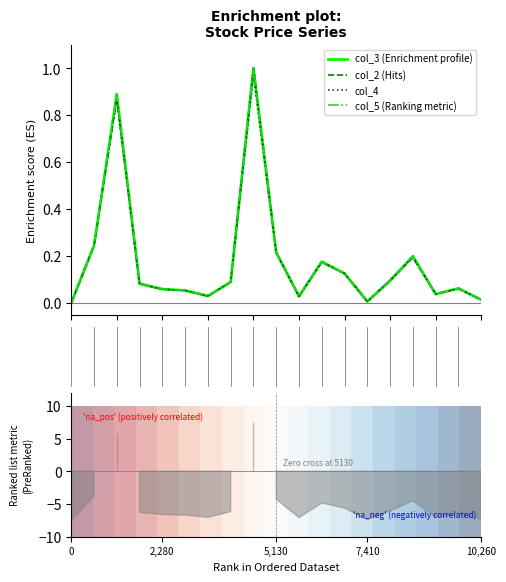

What is the total value across all series at 10?

0.9